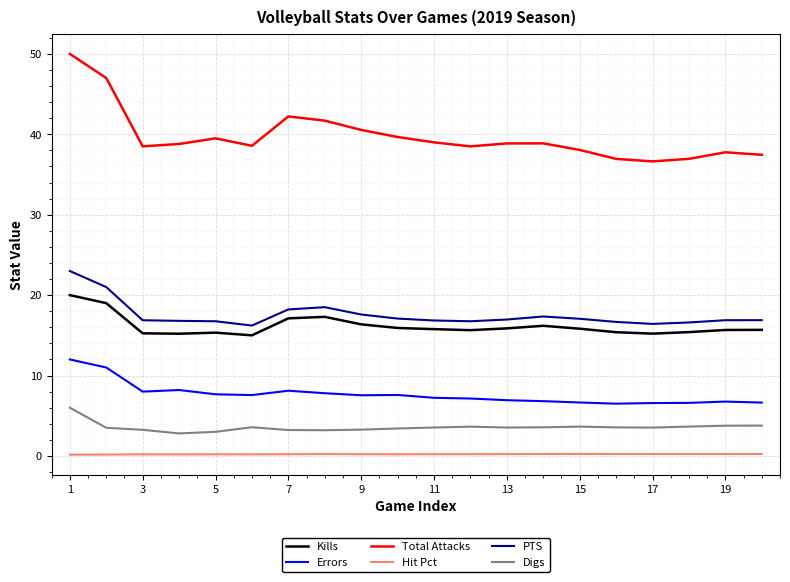

What are all the series names shown in the legend?

Kills, Errors, Total Attacks, Hit Pct, PTS, Digs